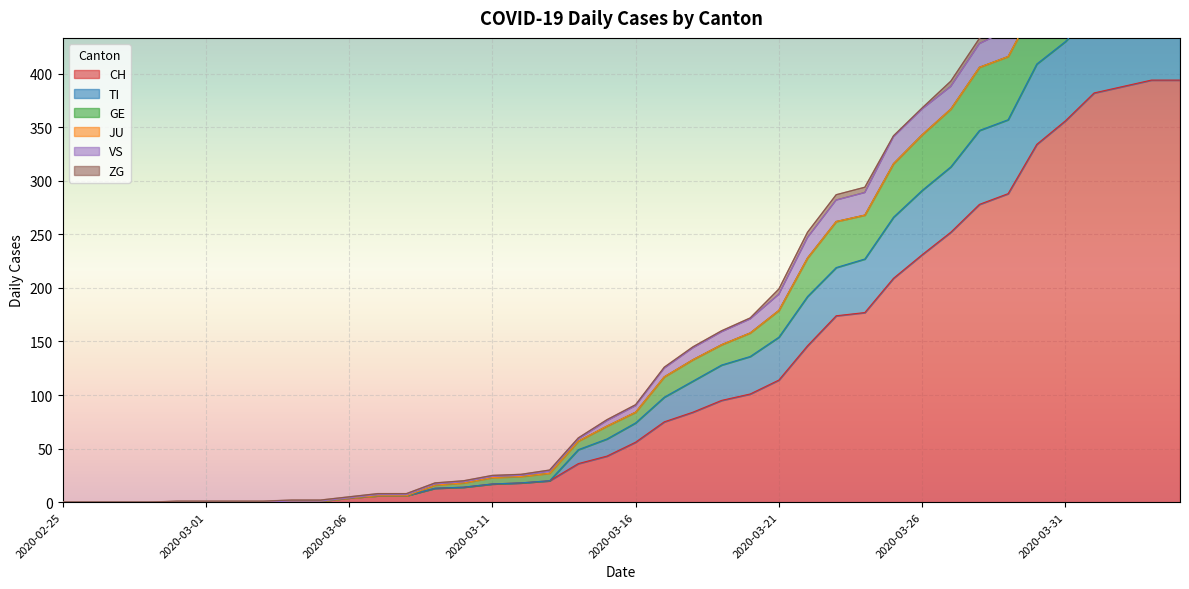

The value of CH at 2020-02-25 is 235. True or false?

False